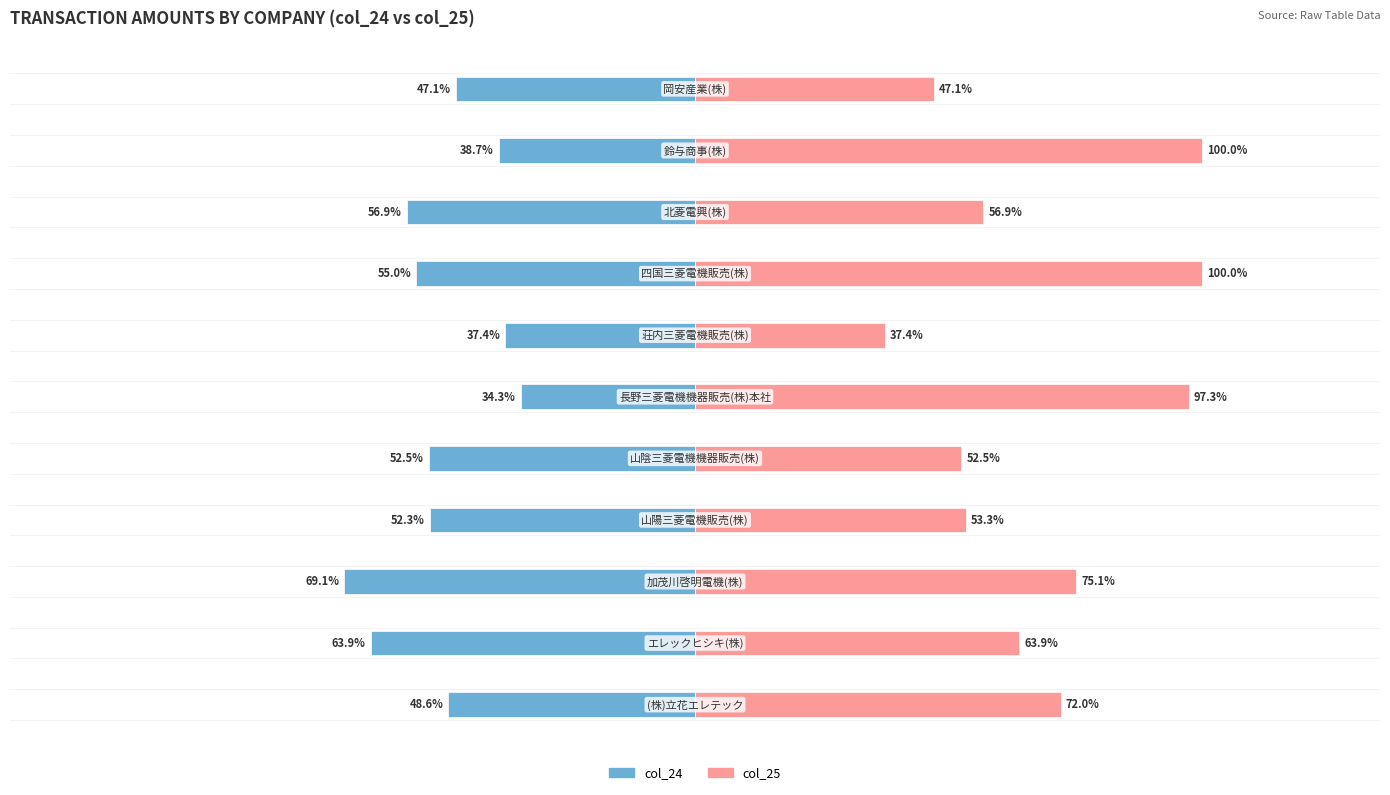

Does the chart contain stacked bars?

No